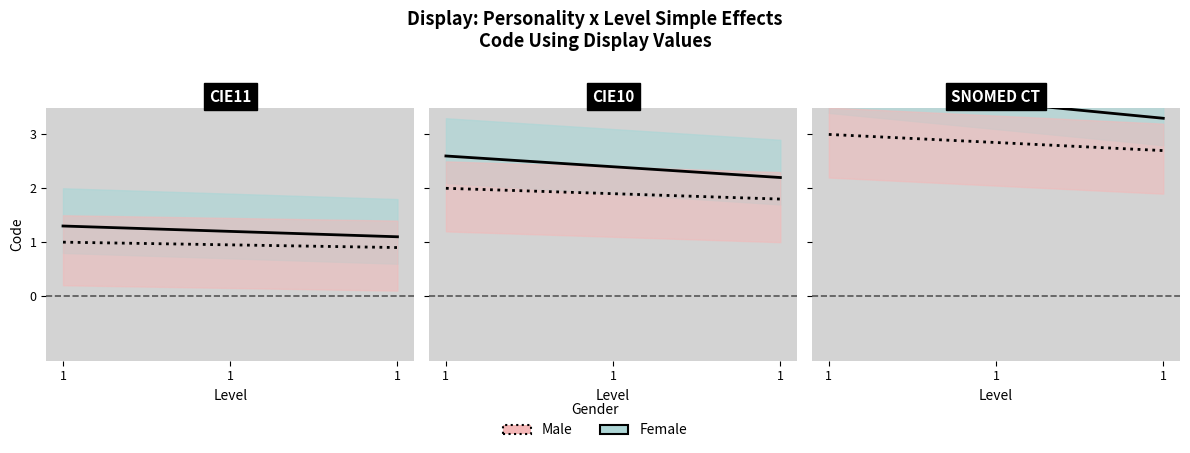

Which series has the largest total across all categories?

Female